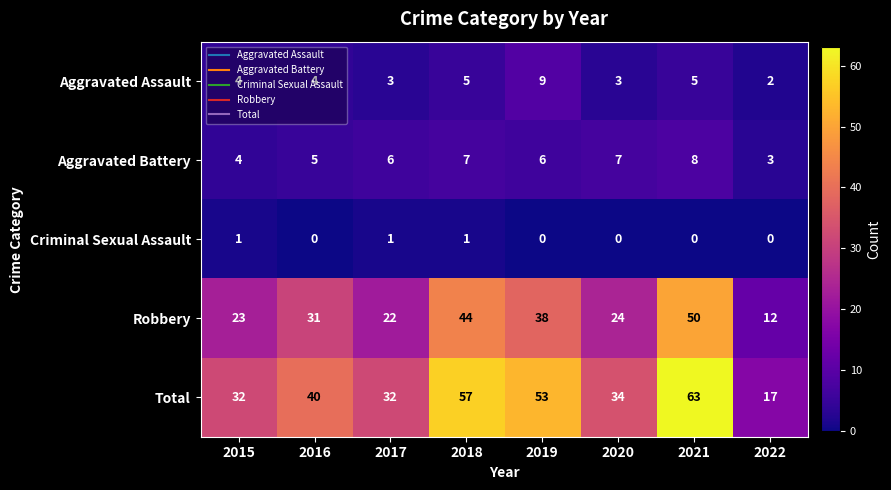

How many Aggravated Battery values are between 5 and 7?

5